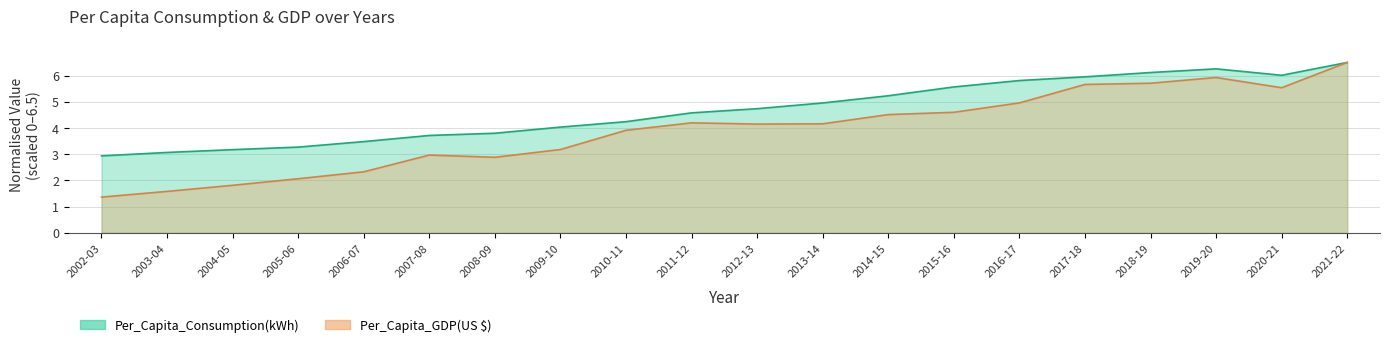

What is the difference between the Per_Capita_GDP(US $) values at 2009-10 and 2012-13?

1.0